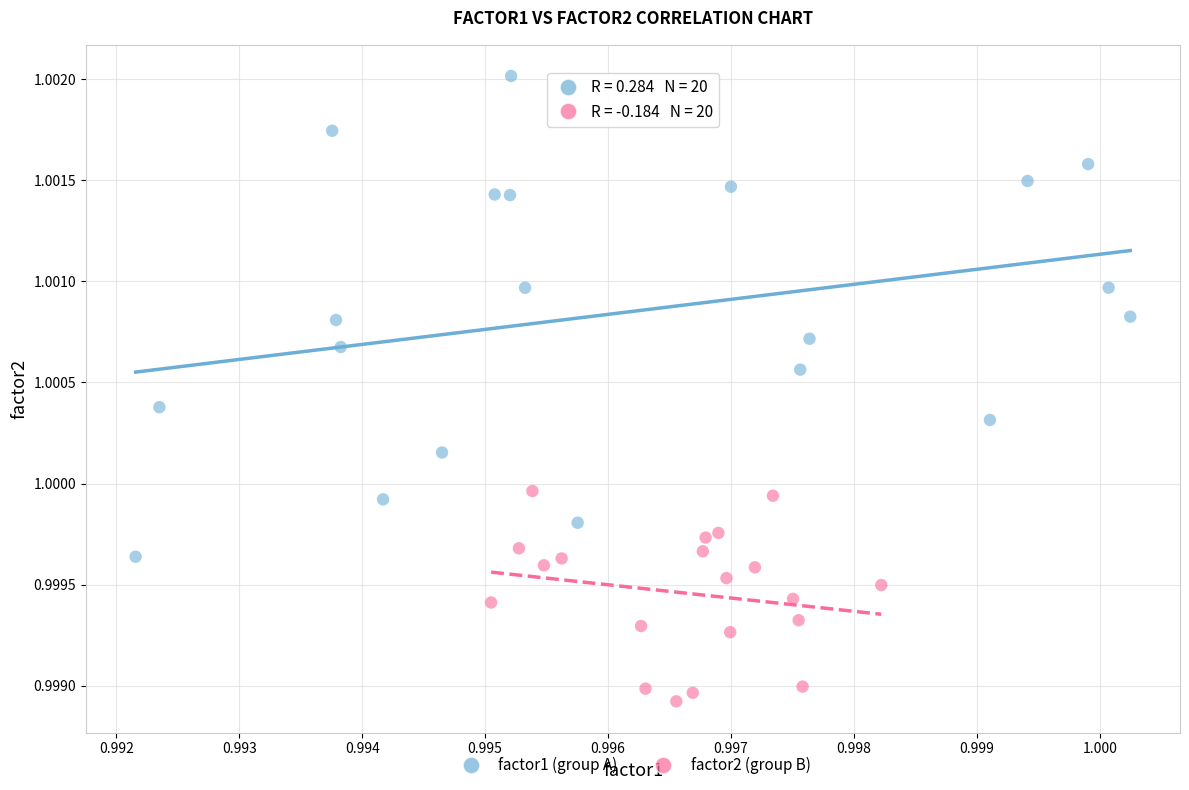

Which series has the largest Y range (max minus min)?

factor1 (group A)